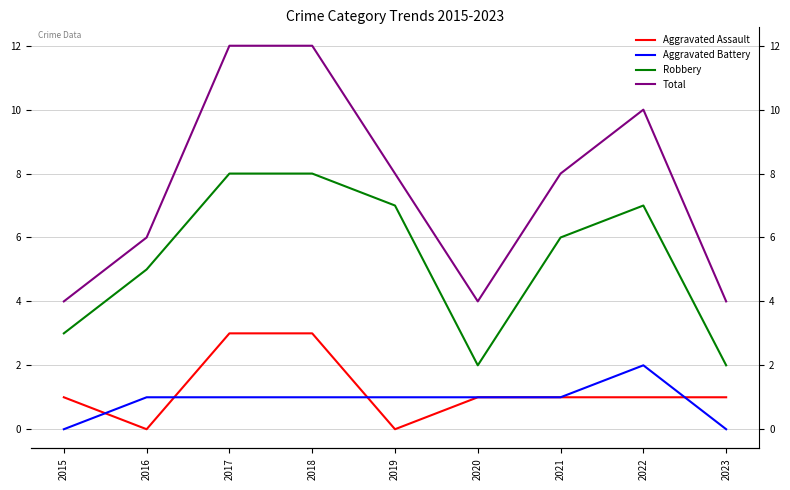

True or false: Total has a value of 2 at 2015.

False